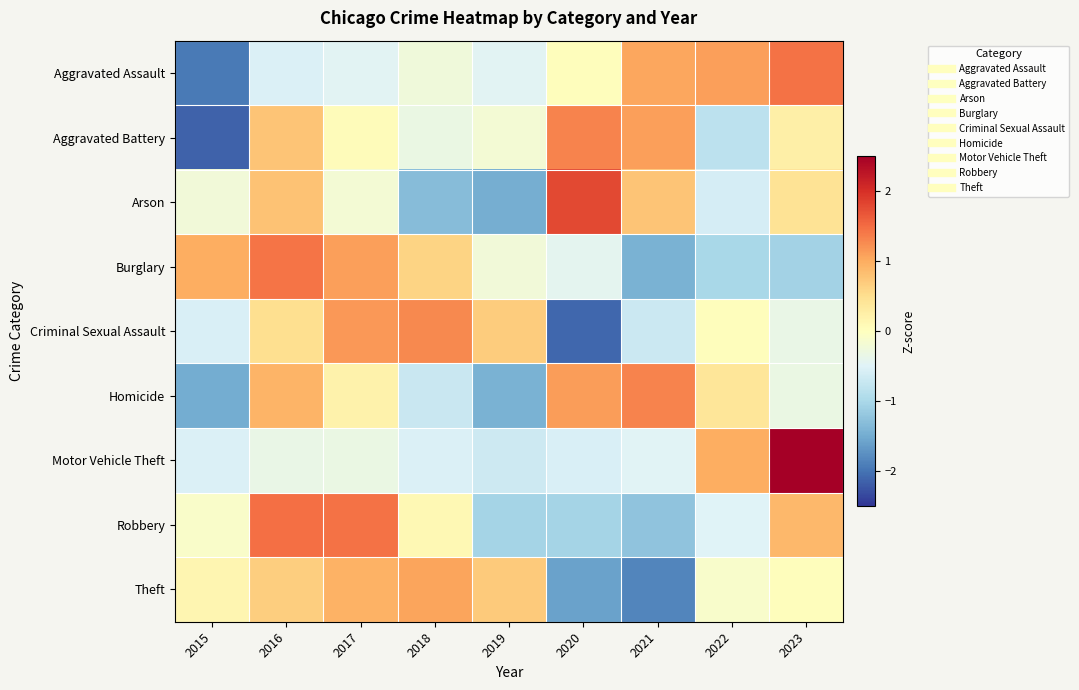

How many distinct data groups are displayed?

9